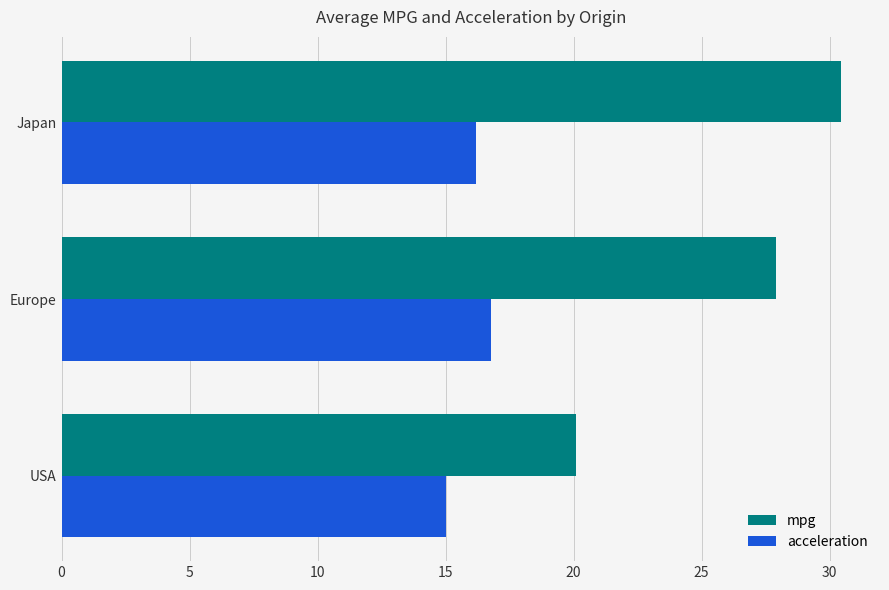

Which series changed the most between USA and Japan?

mpg